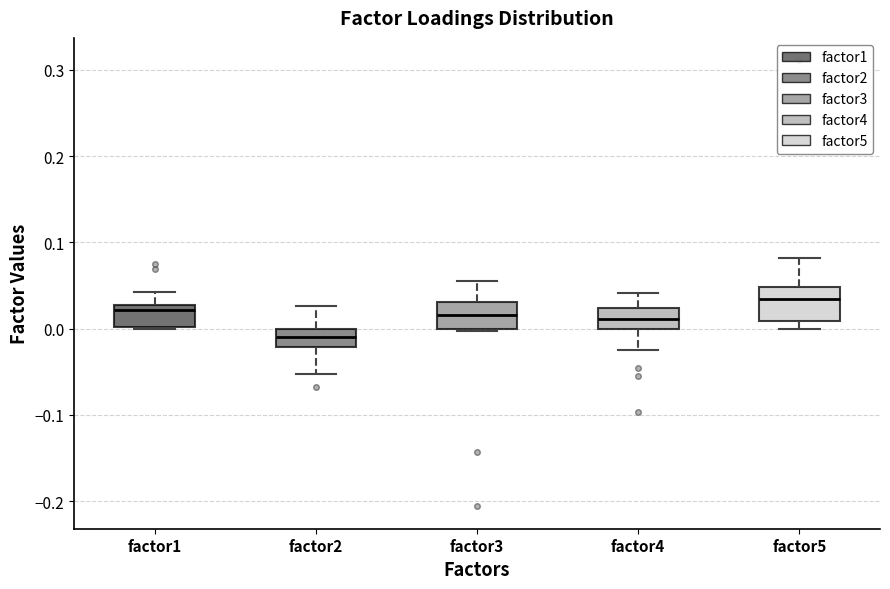

Where is the lower edge of the box for factor1 on the y-axis? The values are not printed on the chart, so give them approximately, as read against the axis.

0.00